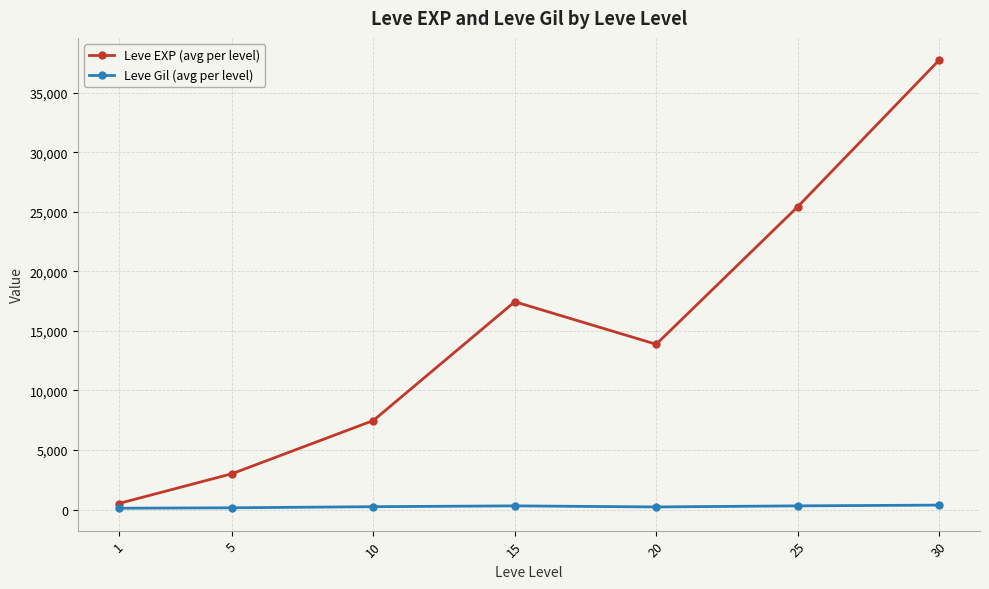

True or false: Leve EXP (avg per level) and Leve Gil (avg per level) cross at least once.

False